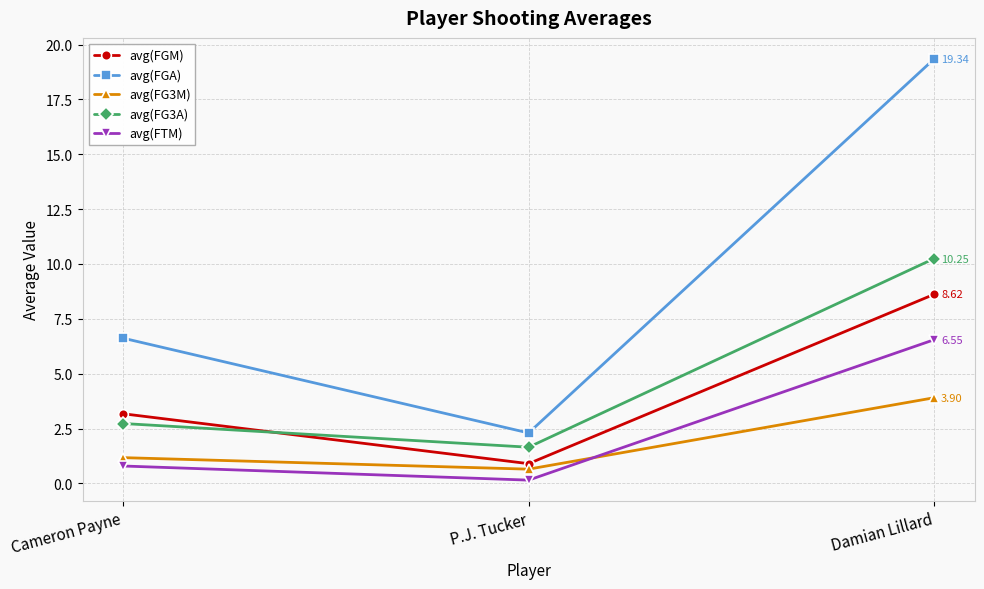

Which series changed the most between Cameron Payne and P.J. Tucker?

avg(FGA)